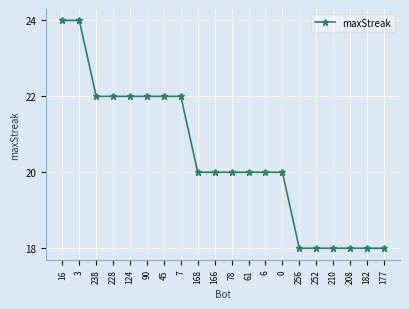

What is the difference between the values at 238 and 61?

2